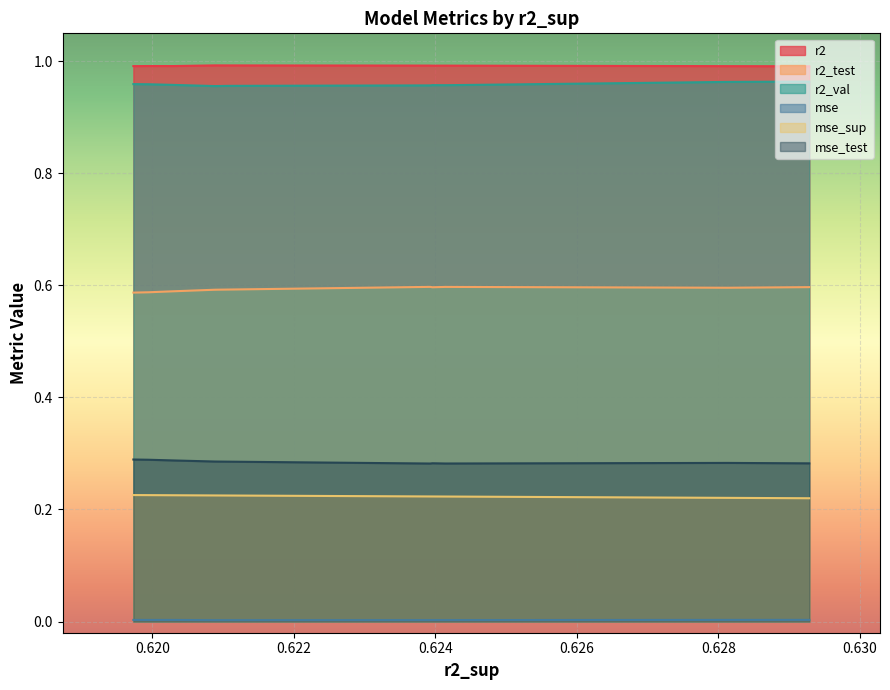

True or false: mse_sup and mse cross at least once.

False